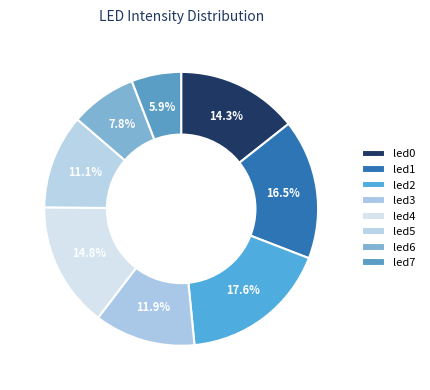

Count the number of slices in the pie.

8